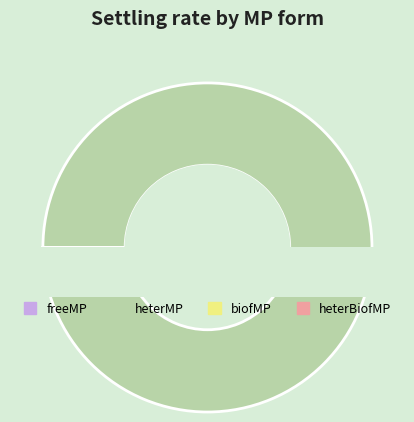

True or false: heterMP accounts for 93% of the total.

False